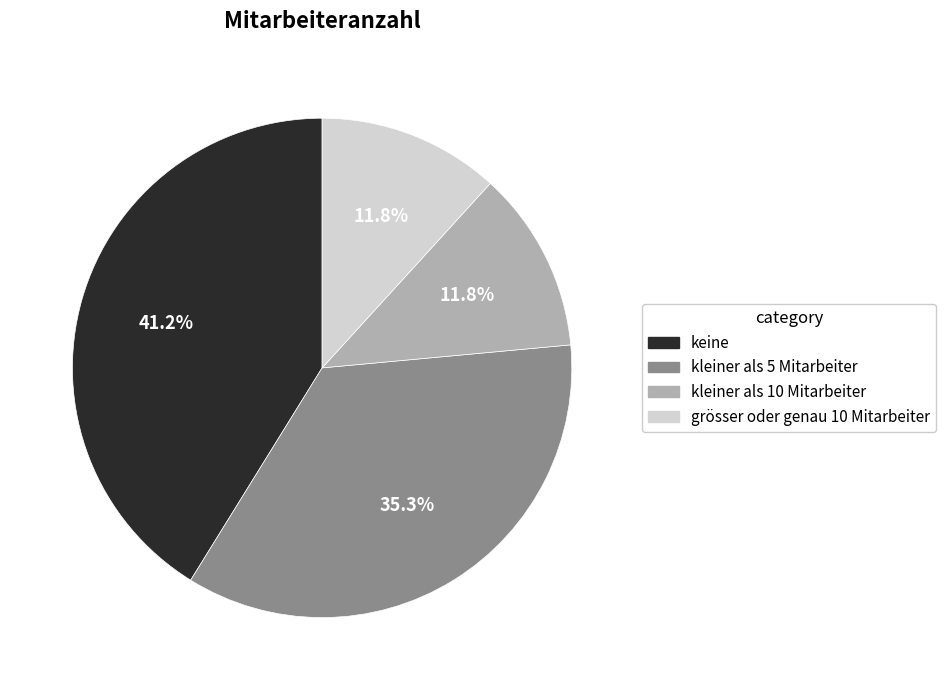

Do keine and grösser oder genau 10 Mitarbeiter together represent more than half of the pie?

Yes